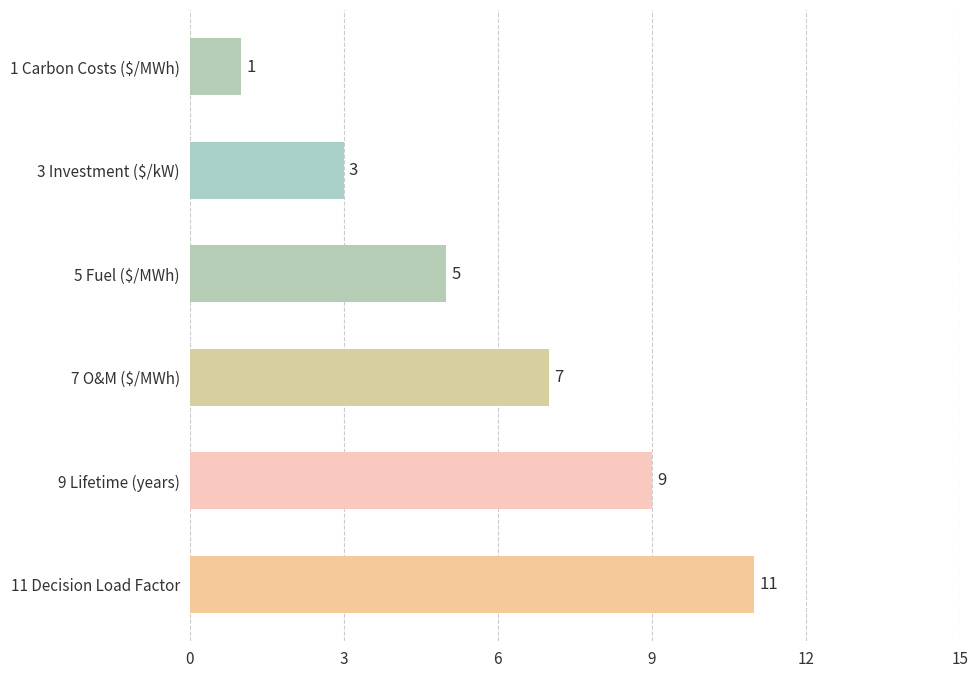

Rank the categories by value from lowest to highest.

1 Carbon Costs ($/MWh), 3 Investment ($/kW), 5 Fuel ($/MWh), 7 O&M ($/MWh), 9 Lifetime (years), 11 Decision Load Factor